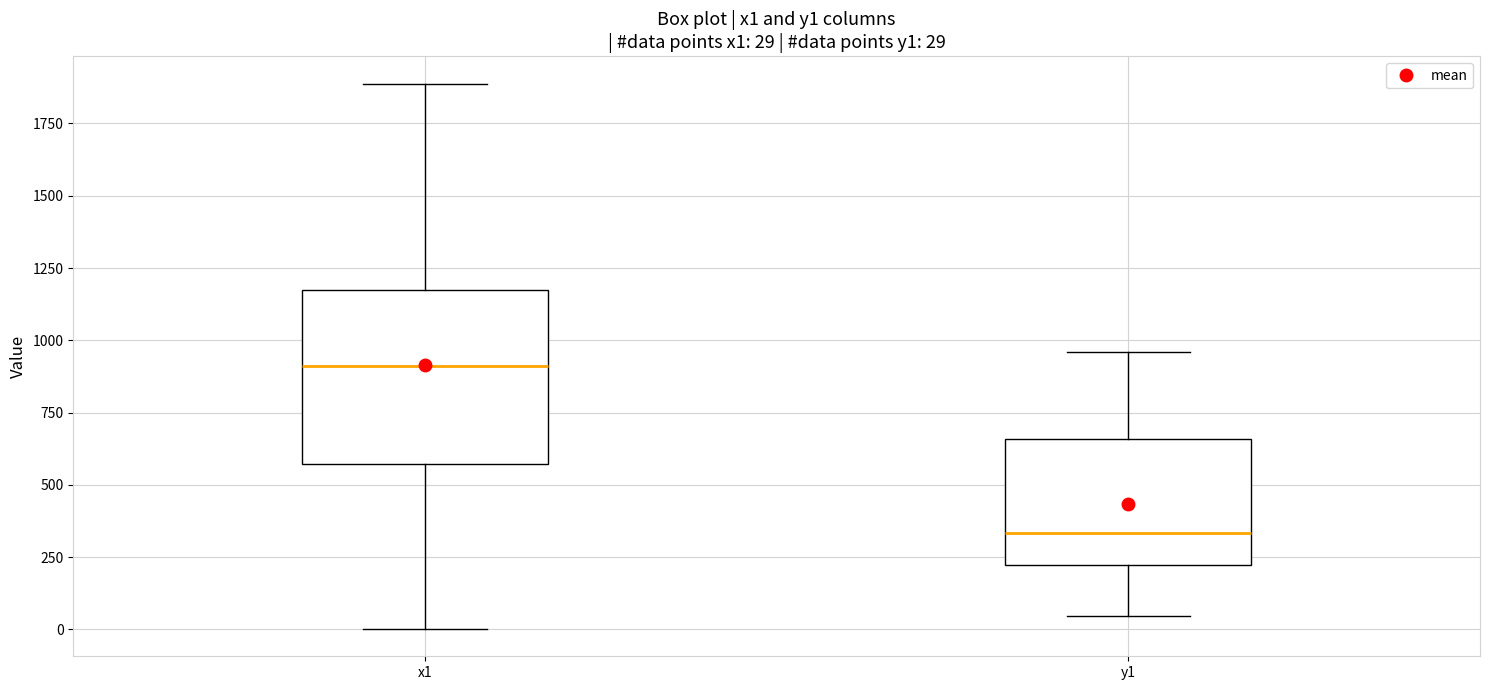

Which box has the lowest median line?

y1